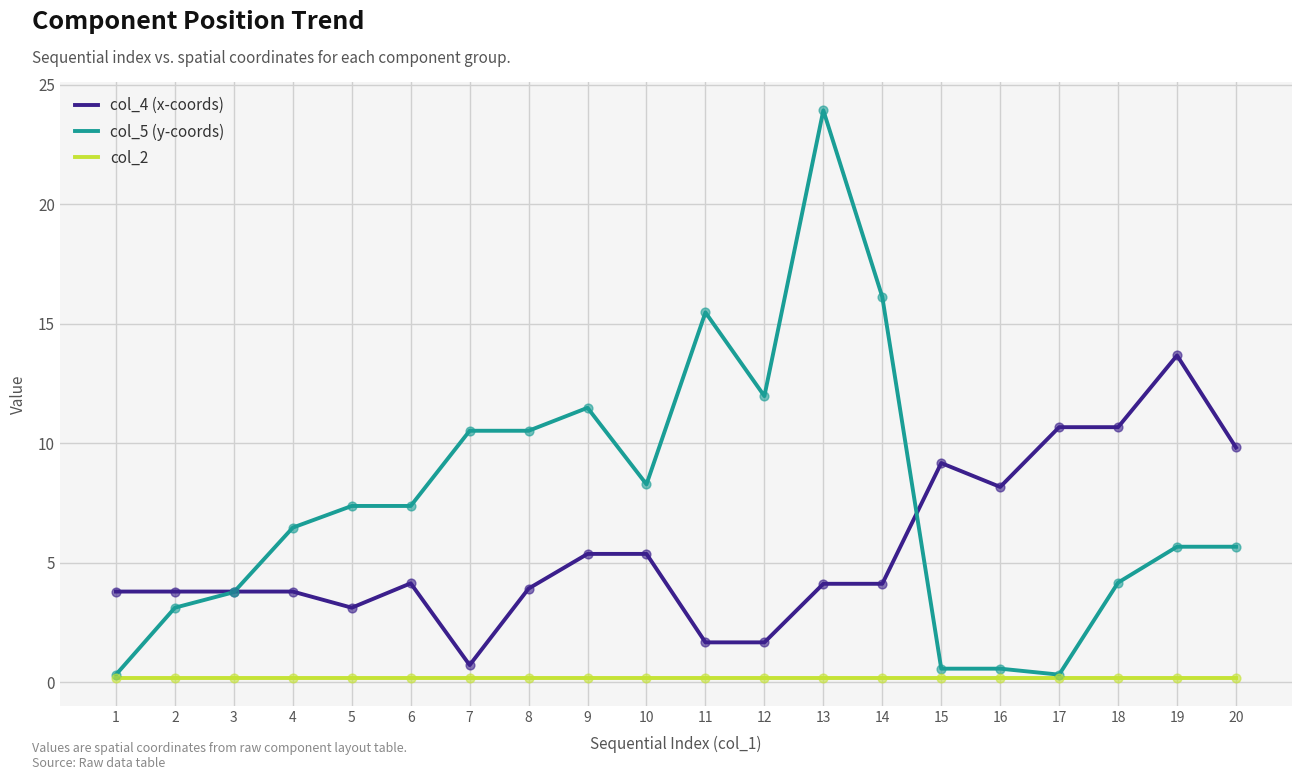

At how many categories does at least one series exceed 14?

3